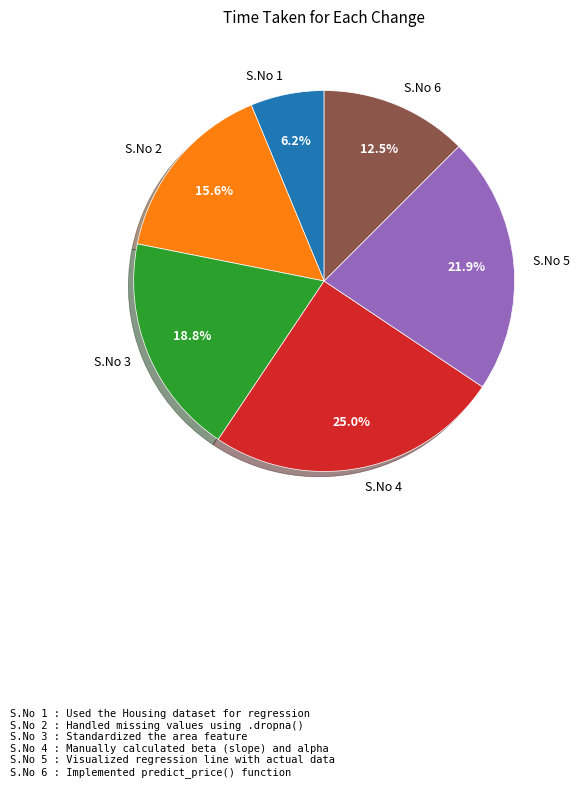

Combined, what portion of the pie is S.No 3 and S.No 1?

25.0%